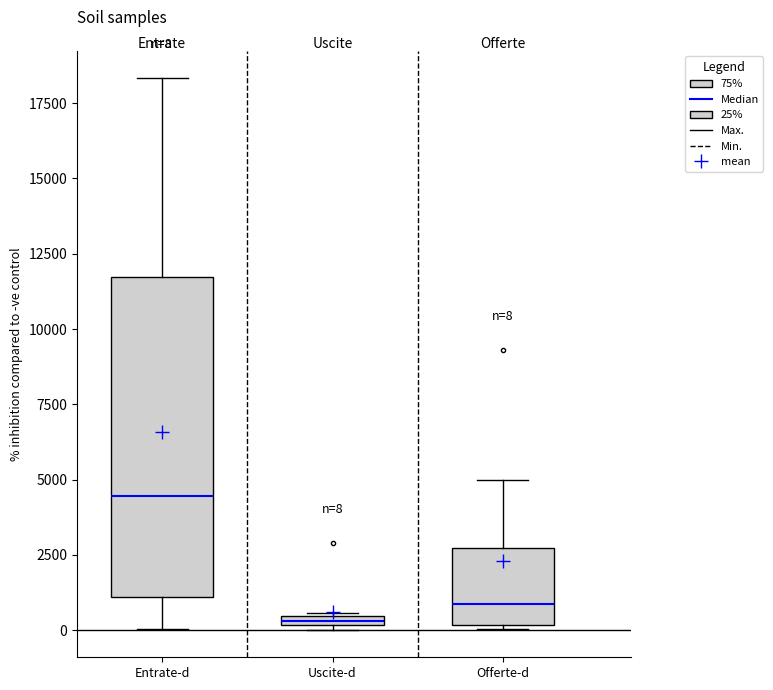

Which box's median line is the highest?

Entrate-d